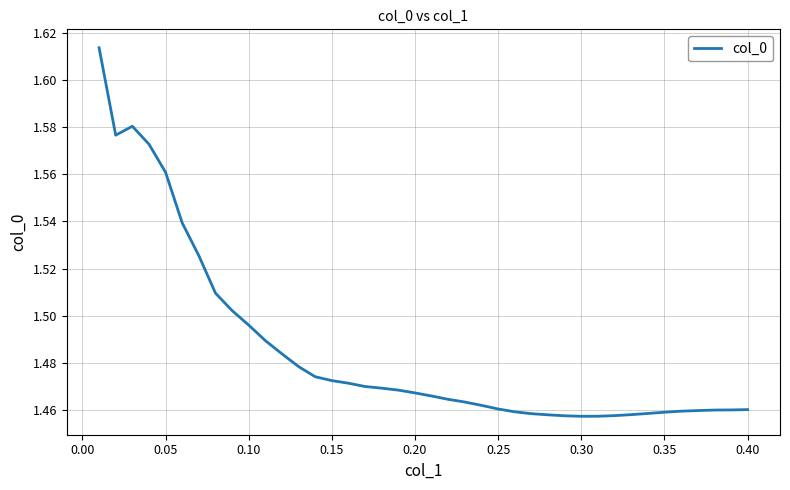

Is this an area chart (filled region under the line)?

No